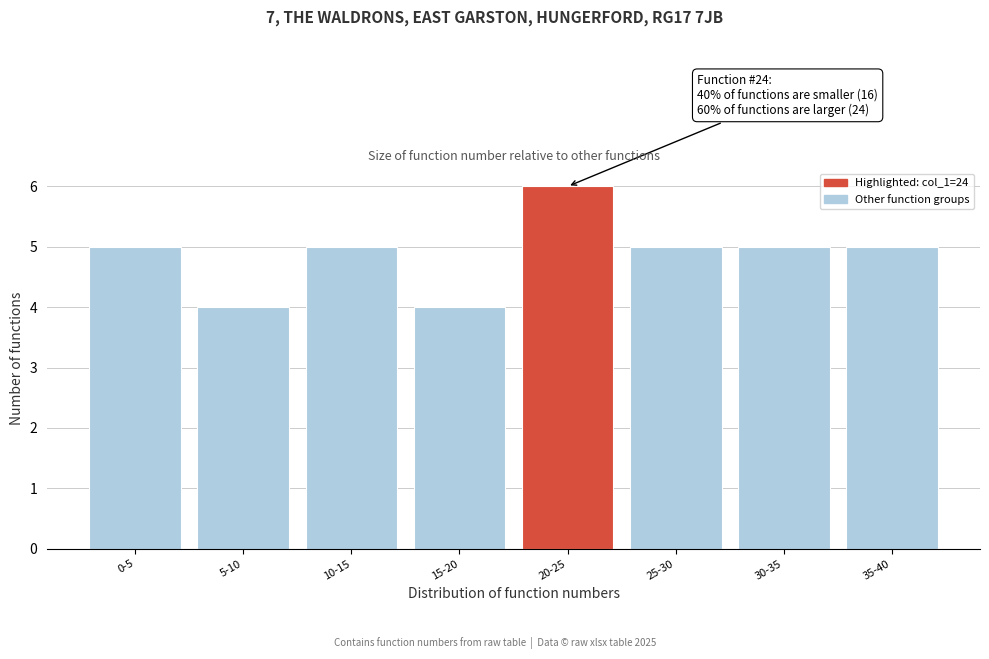

Reading right to left, what are all the values shown in this chart?

5	5	5	6	4	5	4	5